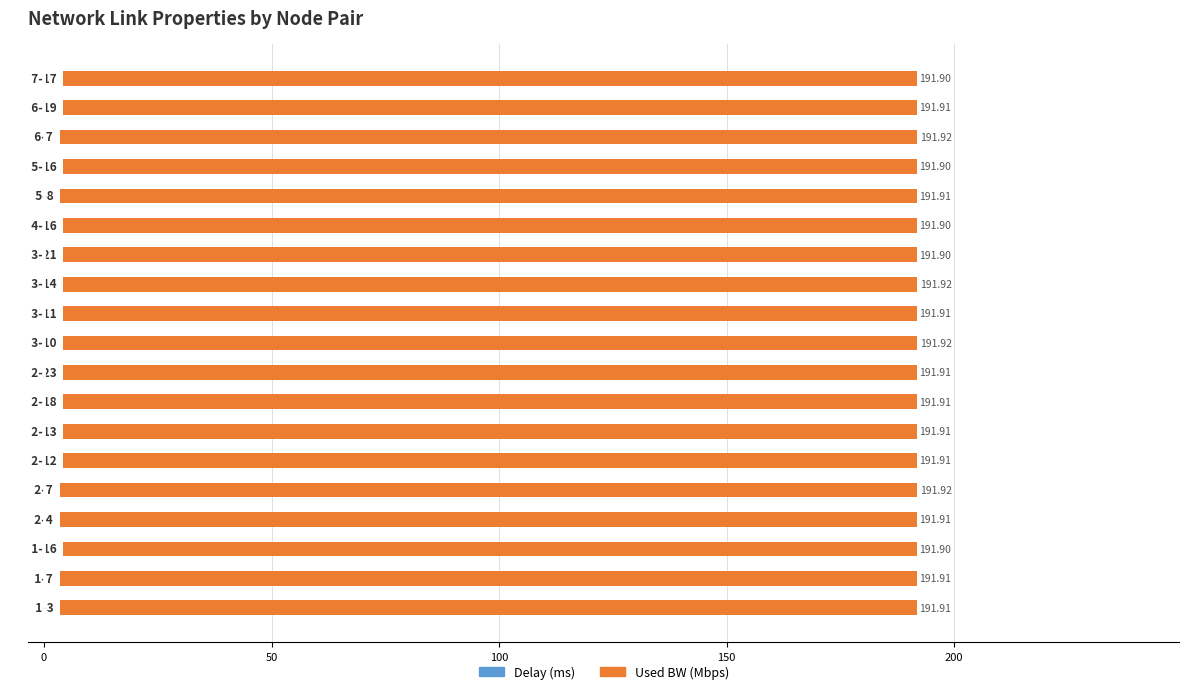

What is the average value of the Delay (ms) series?

-1.7